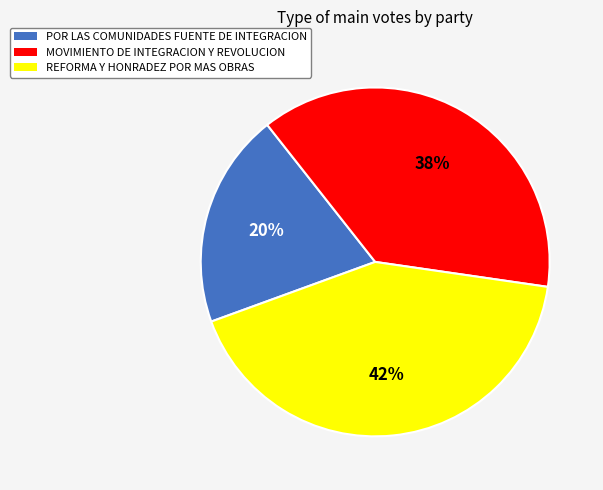

True or false: MOVIMIENTO DE INTEGRACION Y REVOLUCION accounts for 38% of the total.

True